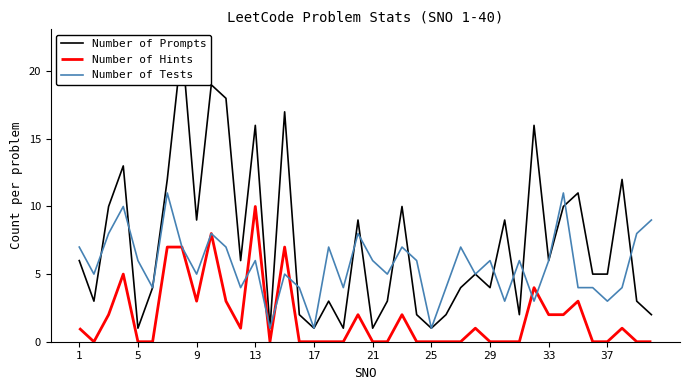

Which category has the highest value in the Number of Hints series?

13